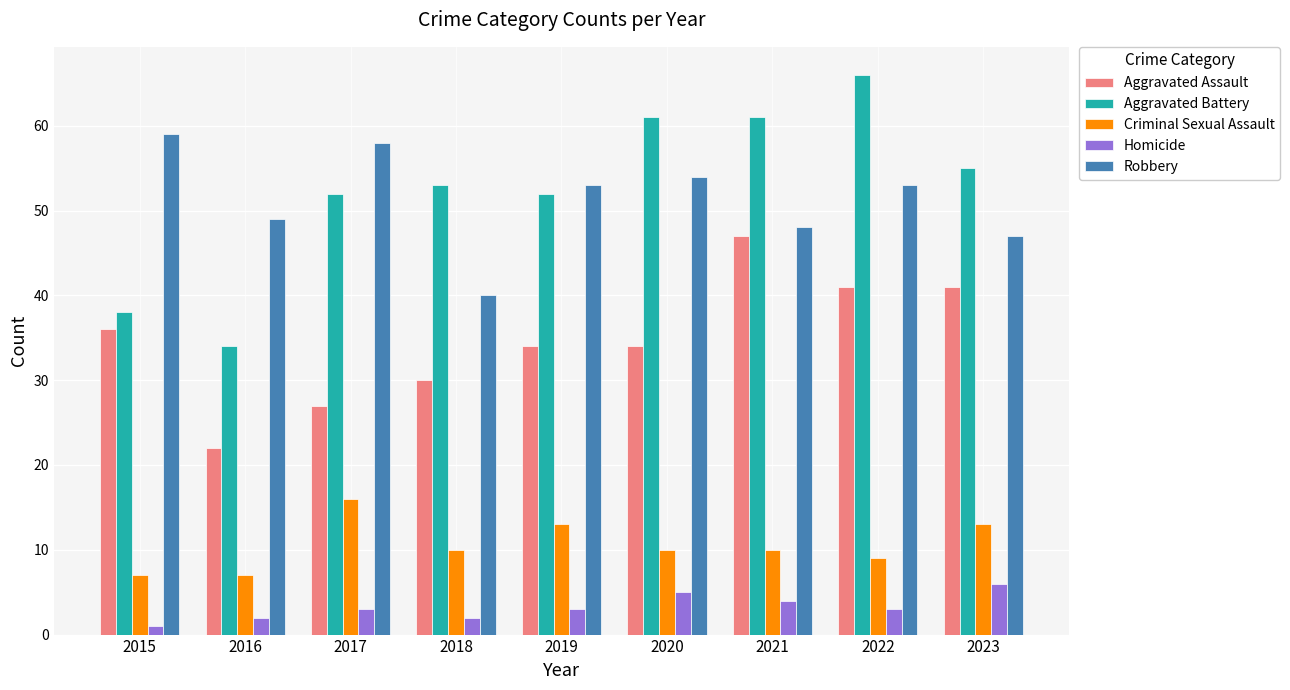

What are all the series names shown in the legend?

Aggravated Assault, Aggravated Battery, Criminal Sexual Assault, Homicide, Robbery